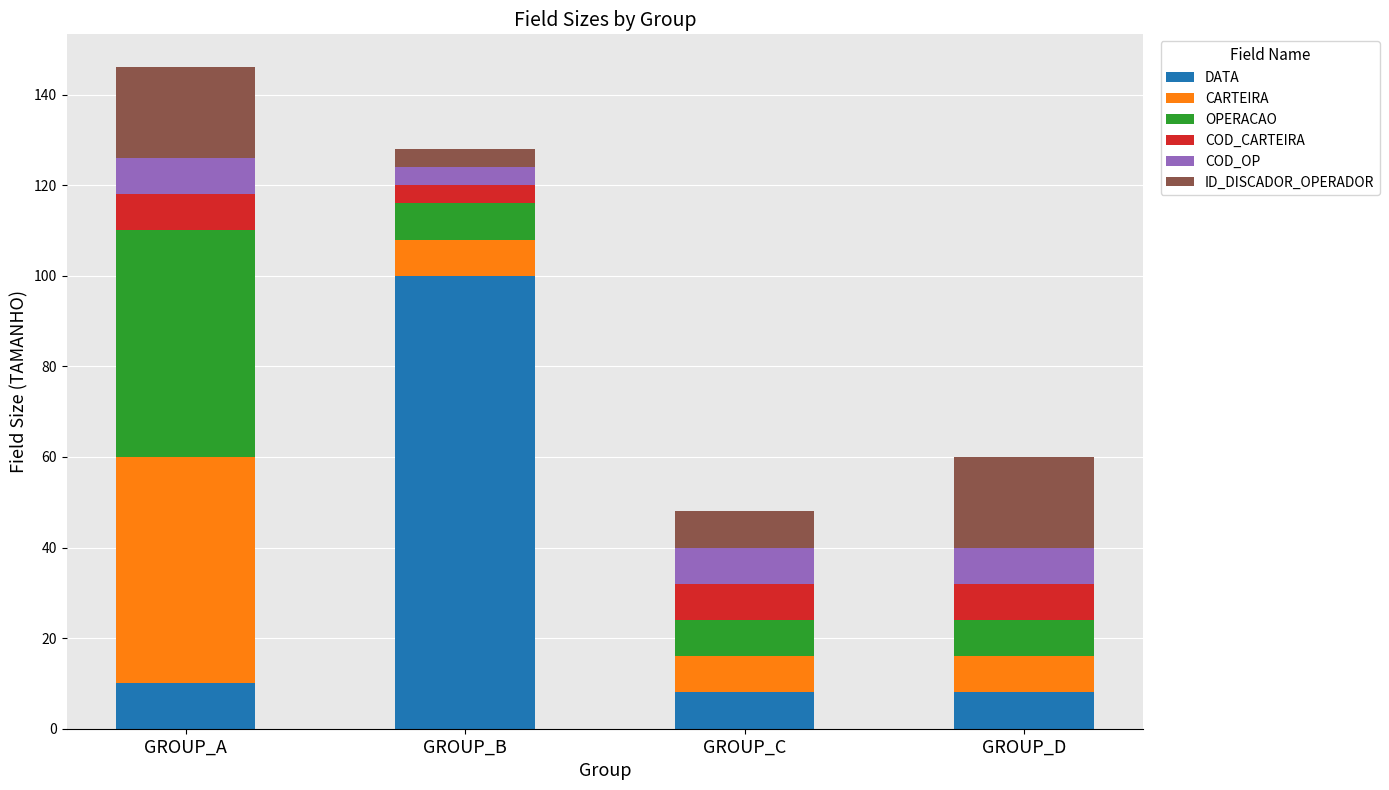

At which label does DATA reach its peak?

GROUP_B